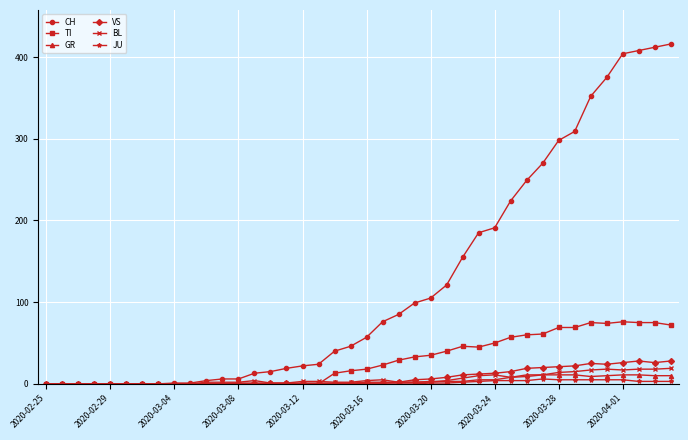

Count the number of data series in this chart.

6